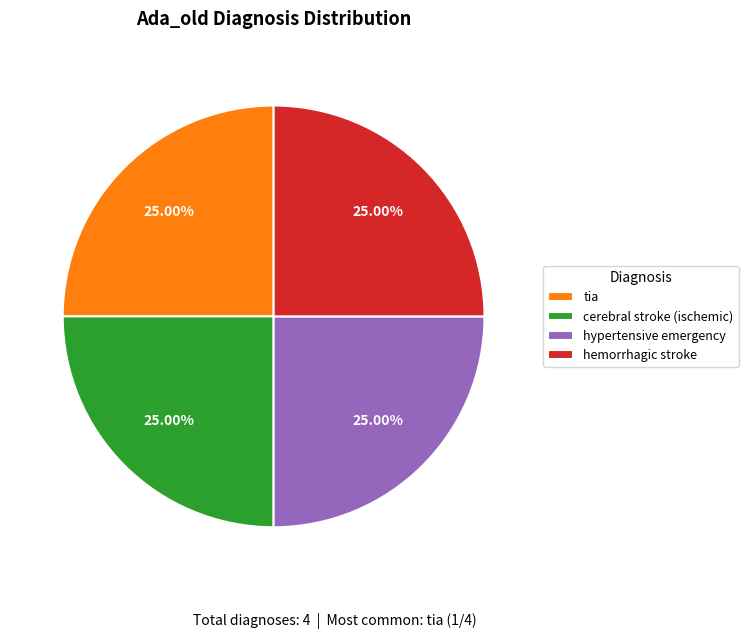

To the nearest percent, what is the difference between the largest and smallest slice percentages?

0%